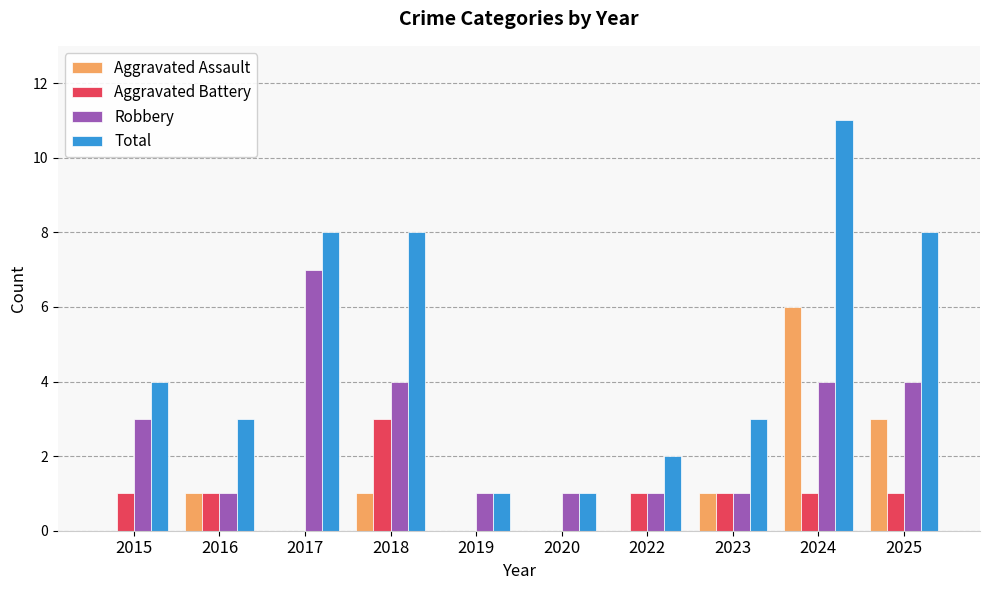

Which series has the largest total across all categories?

Total